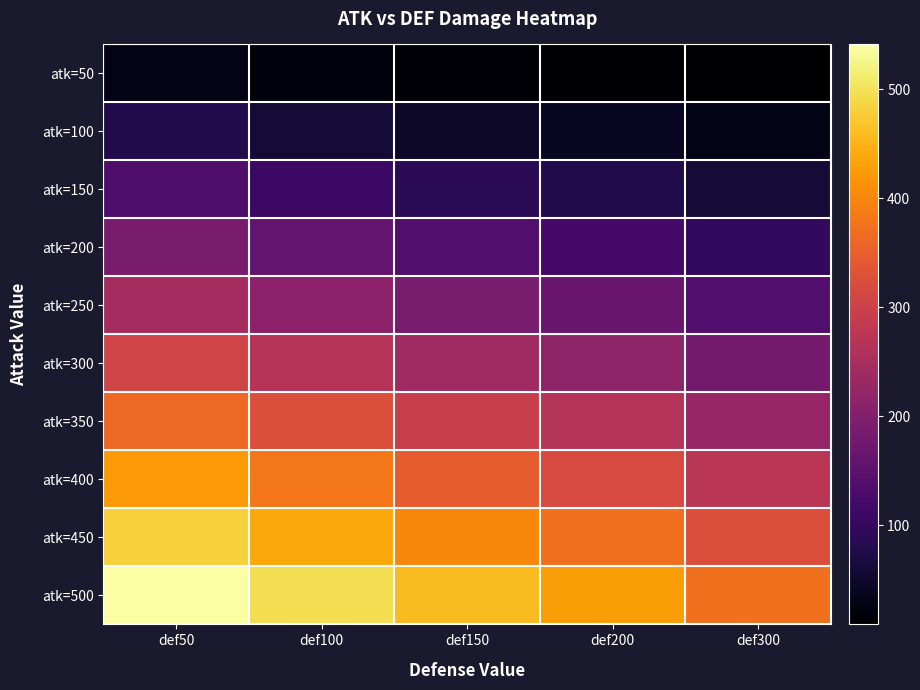

At def50, list the series in order from smallest to largest.

atk=50, atk=100, atk=150, atk=200, atk=250, atk=300, atk=350, atk=400, atk=450, atk=500